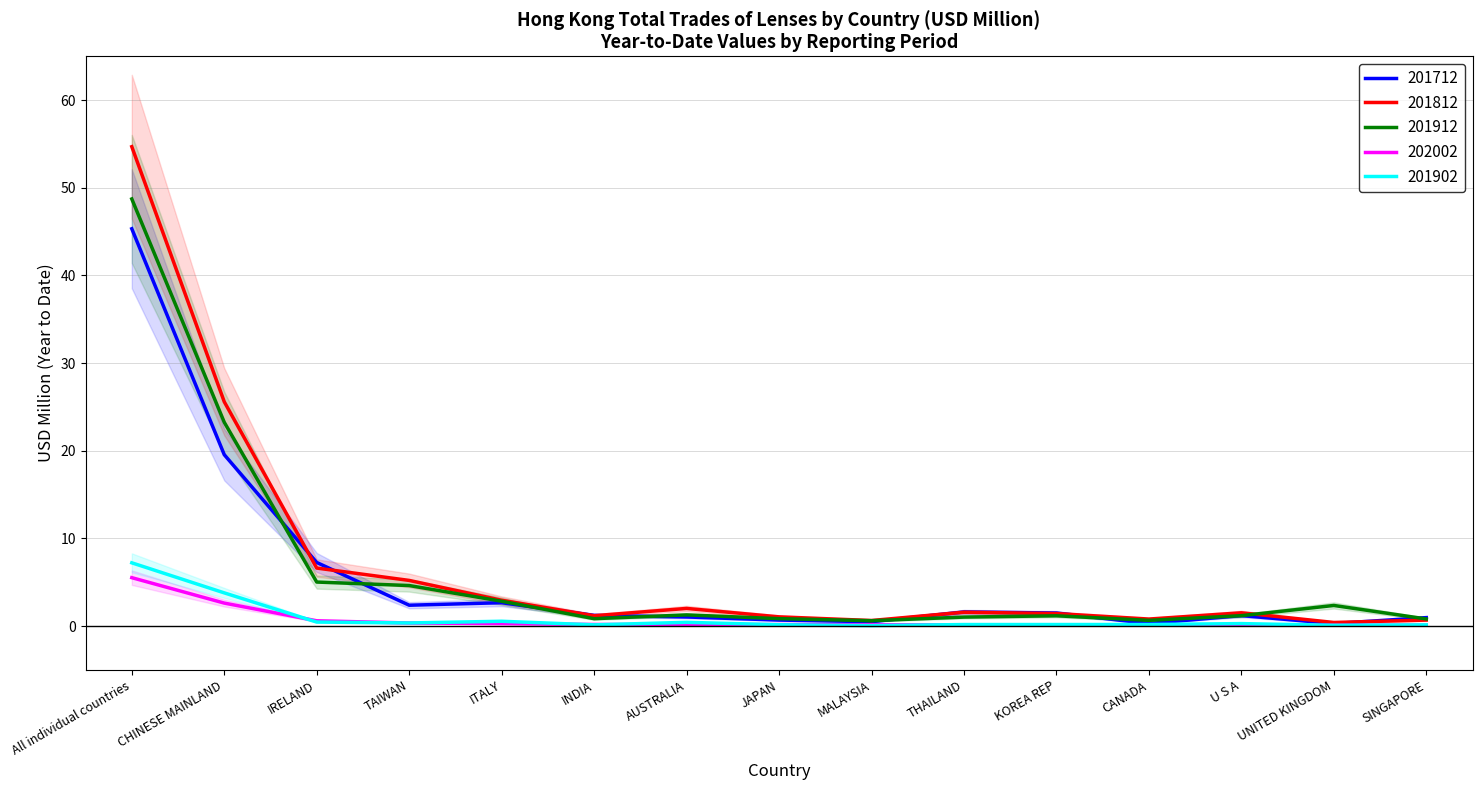

What position from the left is UNITED KINGDOM?

14